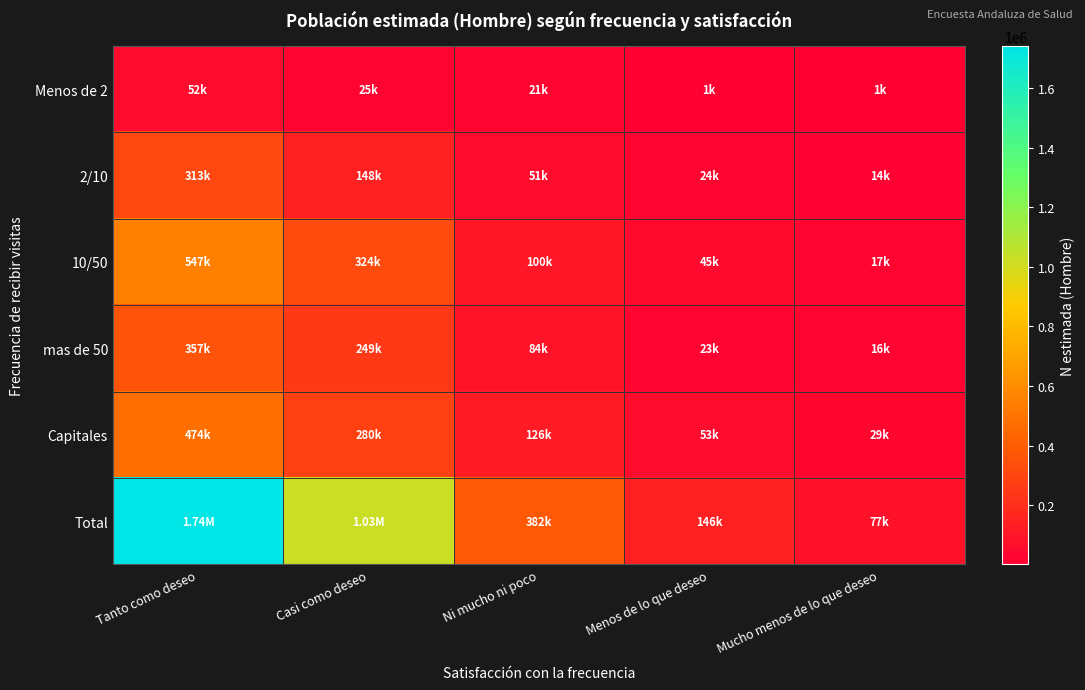

Reading left to right, transcribe all the data shown in this chart.

Menos de 2: Tanto como deseo=51602	Casi como deseo=24568	Ni mucho ni poco=21306	Menos de lo que deseo=1165	Mucho menos de lo que deseo=1338
2/10: Tanto como deseo=312680	Casi como deseo=147626	Ni mucho ni poco=50823	Menos de lo que deseo=23940	Mucho menos de lo que deseo=13900
10/50: Tanto como deseo=546736	Casi como deseo=324396	Ni mucho ni poco=99957	Menos de lo que deseo=44892	Mucho menos de lo que deseo=17492
mas de 50: Tanto como deseo=357046	Casi como deseo=249181	Ni mucho ni poco=83770	Menos de lo que deseo=23035	Mucho menos de lo que deseo=15579
Capitales: Tanto como deseo=474085	Casi como deseo=280198	Ni mucho ni poco=126244	Menos de lo que deseo=52754	Mucho menos de lo que deseo=29180
Total: Tanto como deseo=1742149	Casi como deseo=1025970	Ni mucho ni poco=382100	Menos de lo que deseo=145786	Mucho menos de lo que deseo=77490